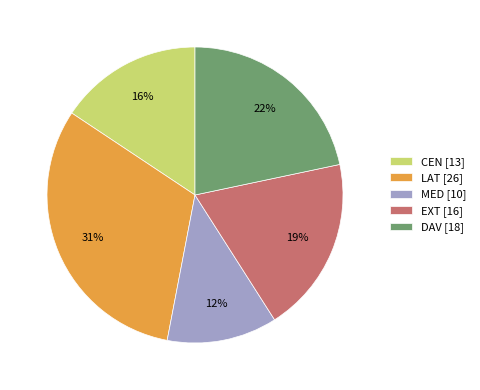

Do CEN [13] and MED [10] together represent more than half of the pie?

No